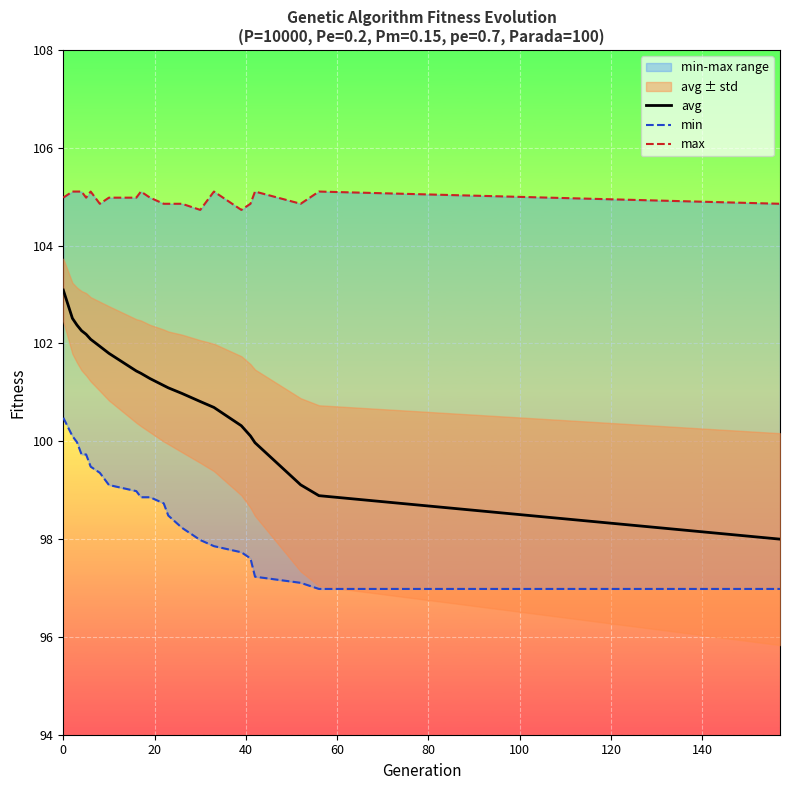

True or false: min and avg cross at least once.

False